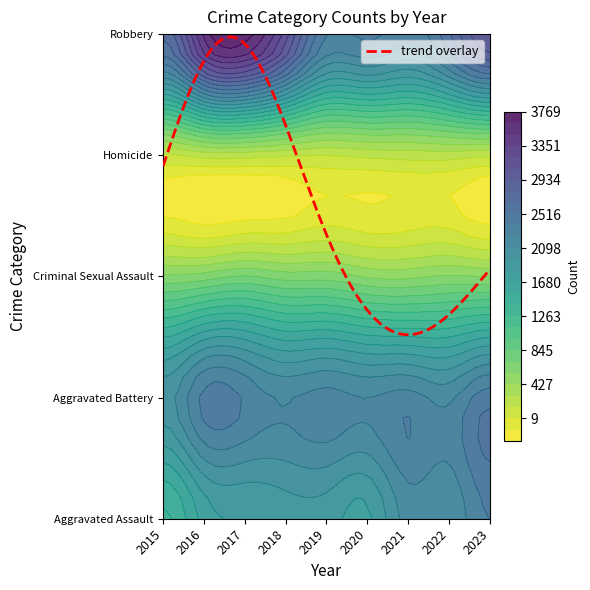

What is the total value across all series at 2020?

7171